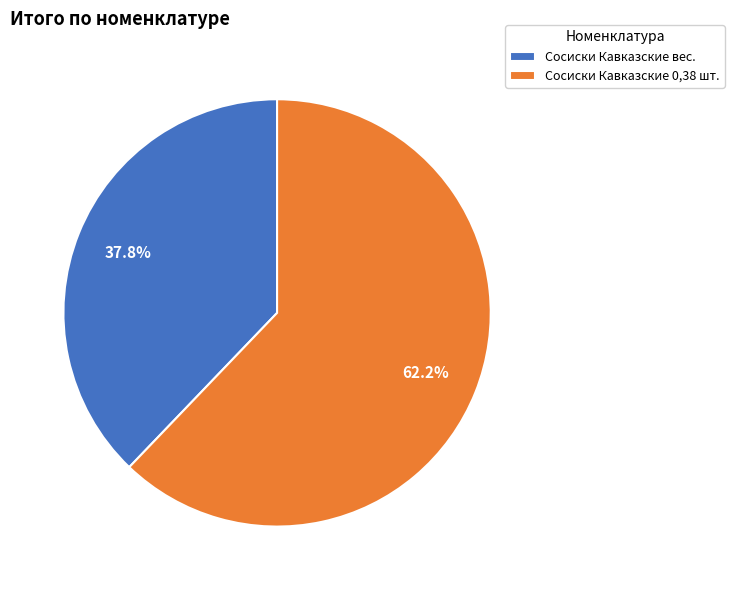

Between Сосиски Кавказские 0,38 шт. and Сосиски Кавказские вес., which is larger?

Сосиски Кавказские 0,38 шт.